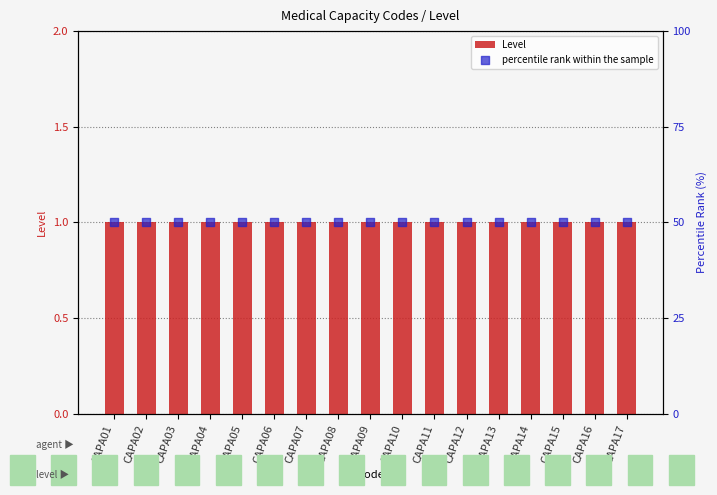

Is the value of percentile rank within the sample at CAPA16 greater than the value of Level at CAPA12?

Yes